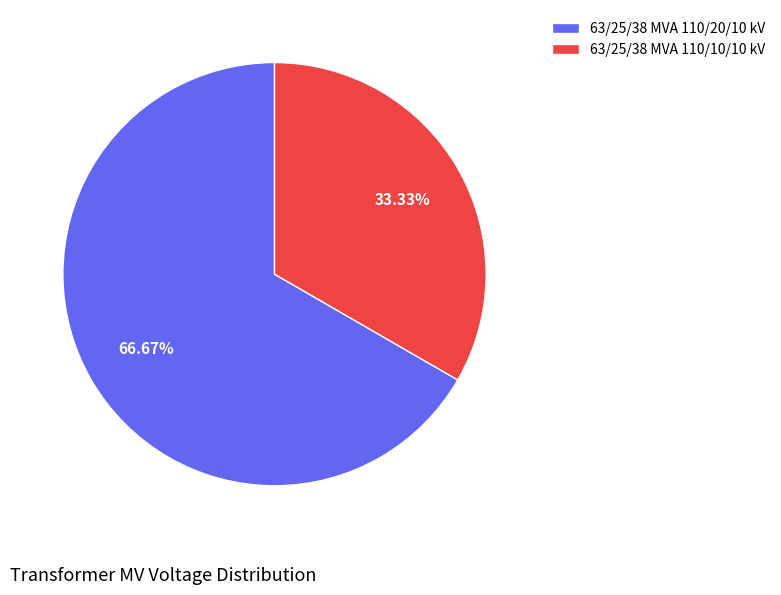

What is the ratio of the value at 63/25/38 MVA 110/10/10 kV to the value at 63/25/38 MVA 110/20/10 kV?

0.5